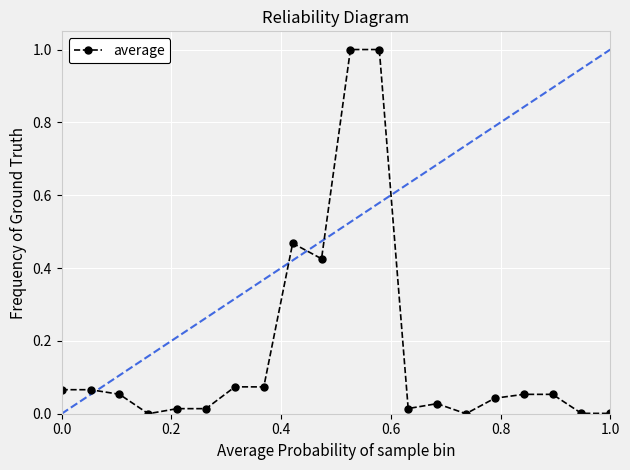

Does the chart have visible grid lines?

Yes